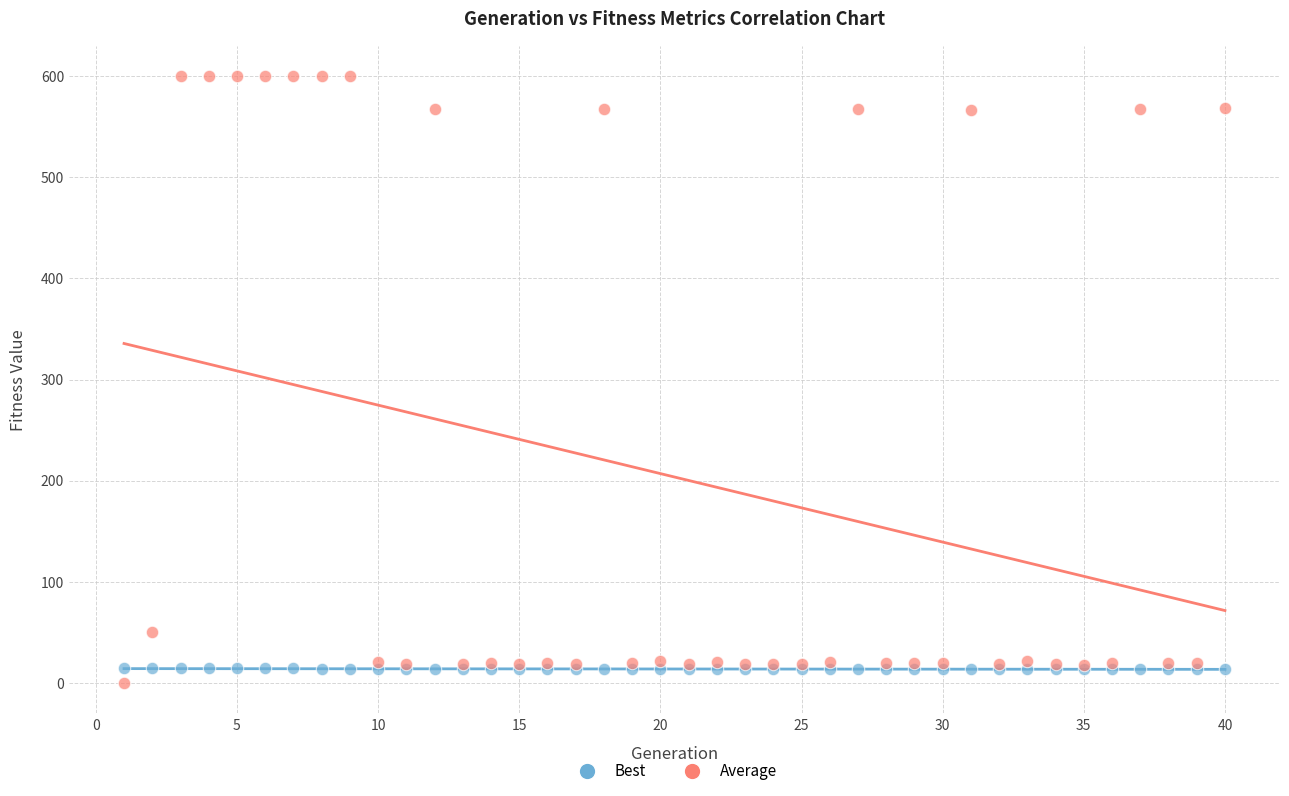

What are all the series names shown in the legend?

Best, Average